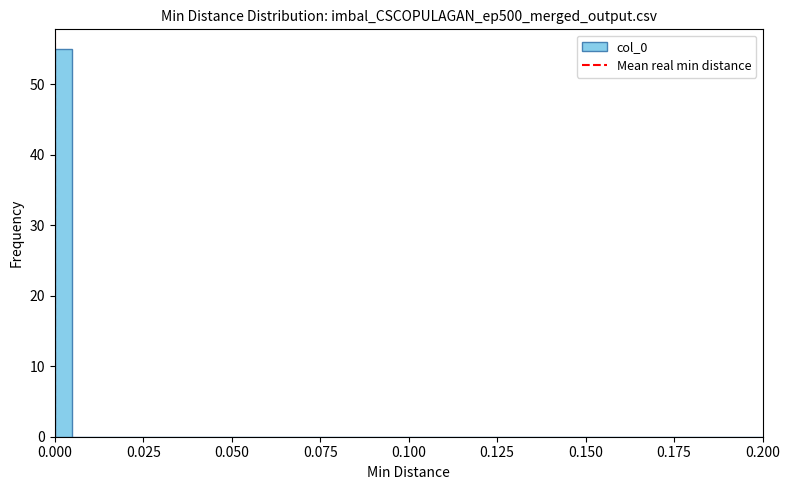

Read against the x-axis, roughly where is the centre of the tallest bar?

0.005